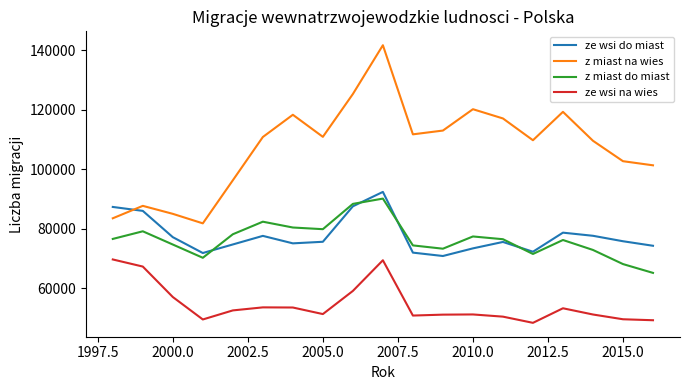

True or false: ze wsi do miast and ze wsi na wies intersect in this chart.

False